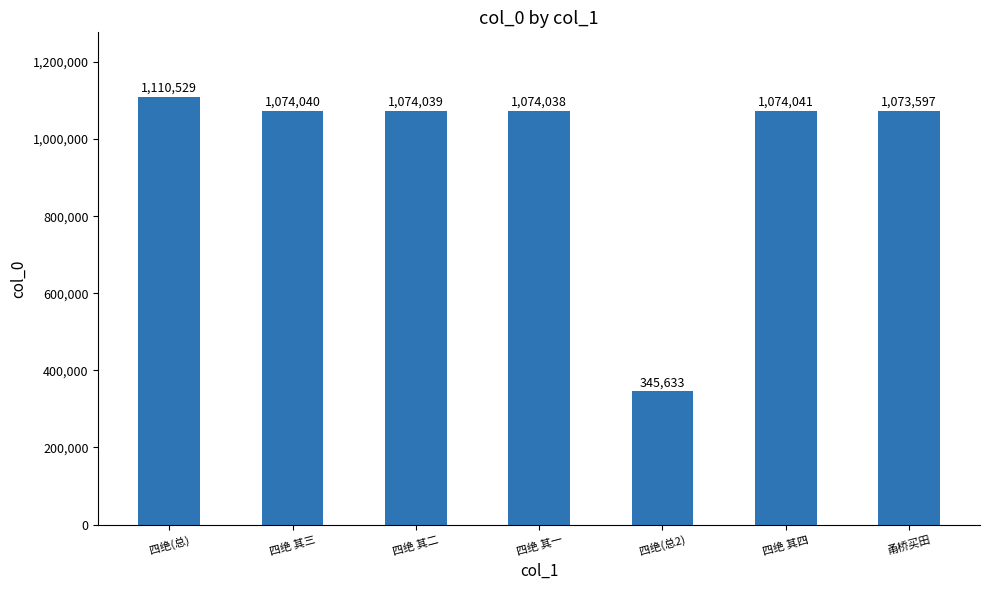

At which label is the value closest to 728081?

甬桥买田